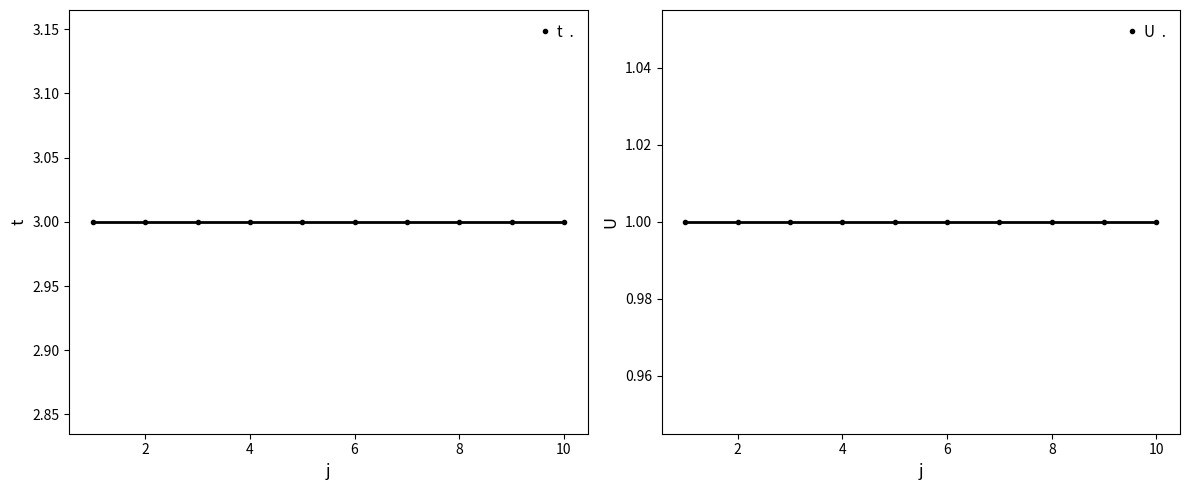

True or false: t and U intersect in this chart.

False